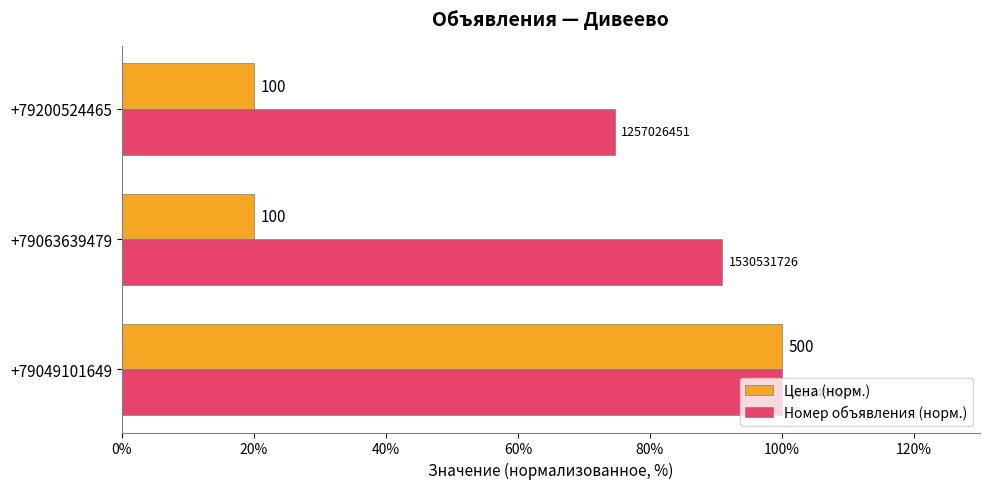

What are all the series names shown in the legend?

Цена (норм.), Номер объявления (норм.)